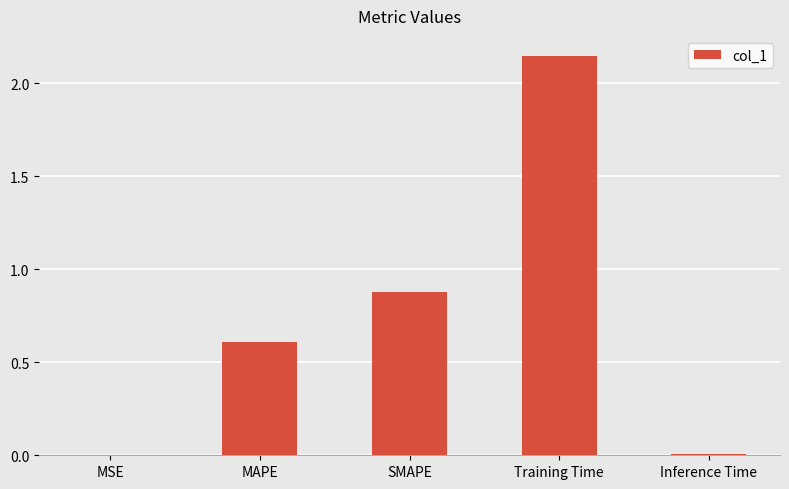

Are the bars horizontal?

No